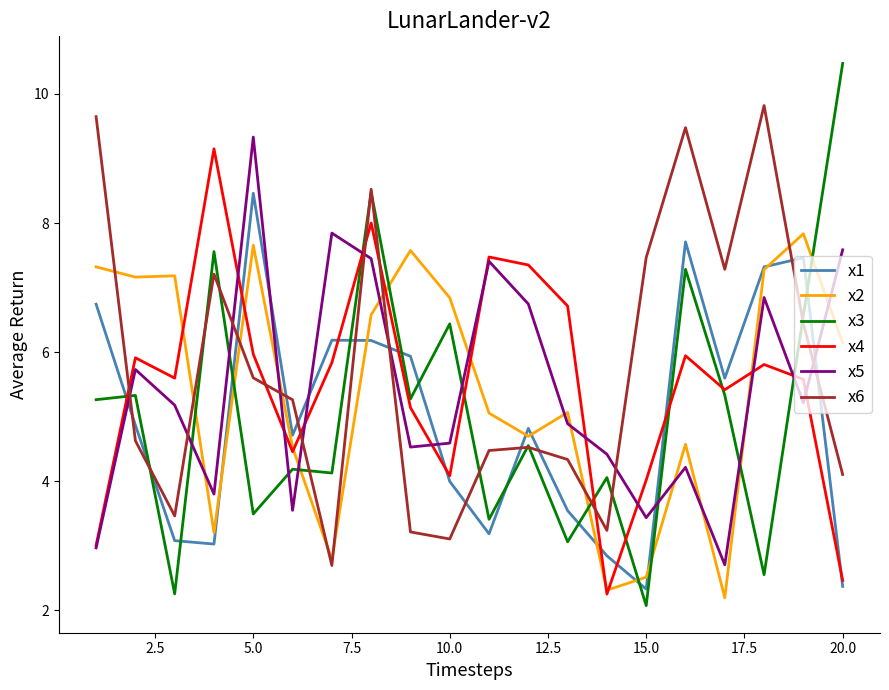

What is the minimum value shown in the chart?

2.1